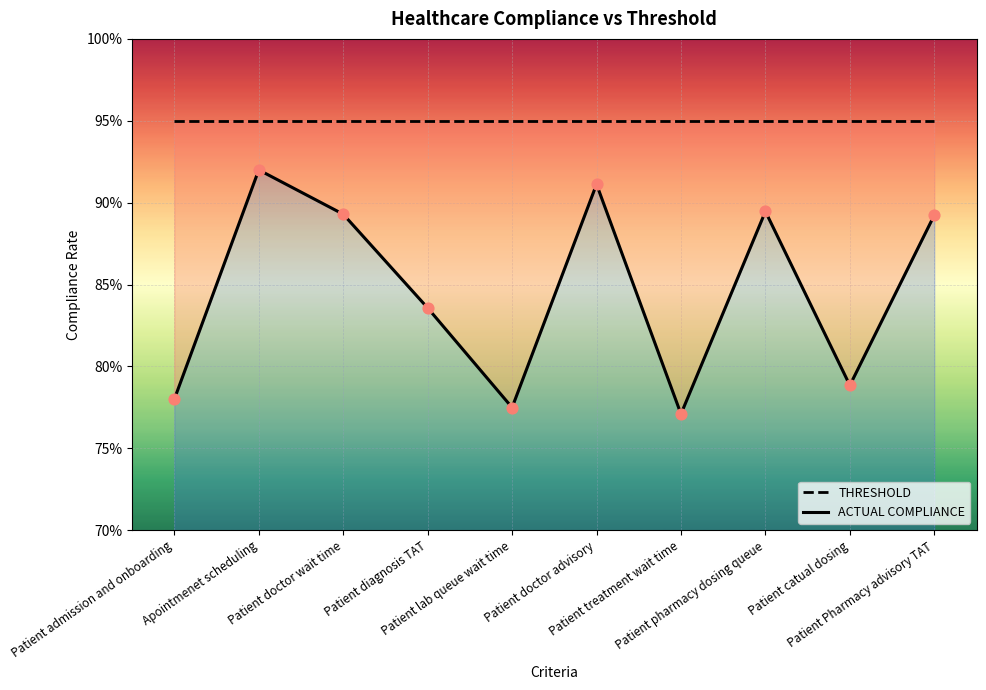

Is the value of ACTUAL COMPLIANCE at Patient doctor advisory greater than the value of THRESHOLD at Patient diagnosis TAT?

No